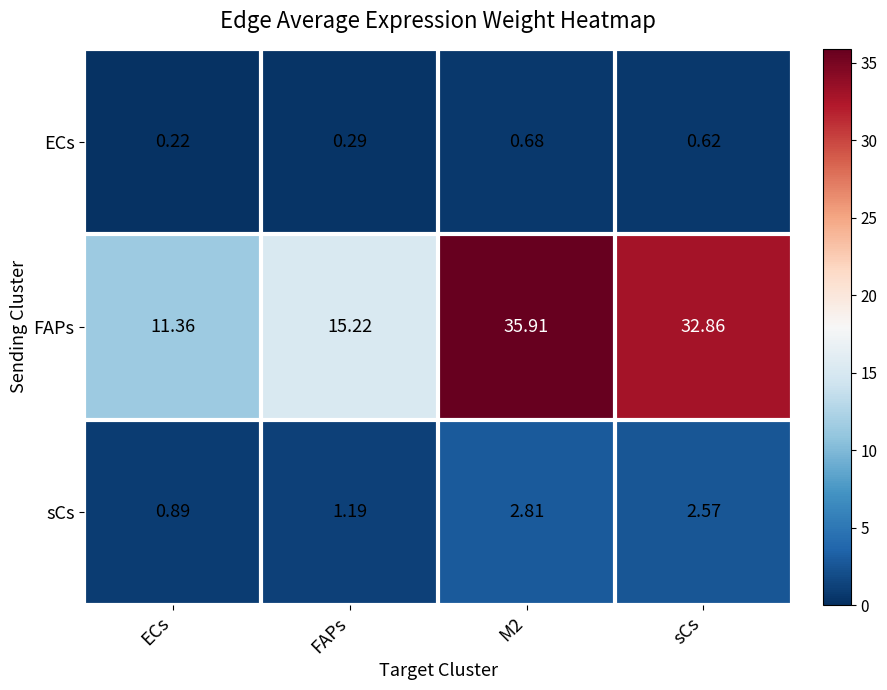

At which category is the sum across all series the highest?

M2